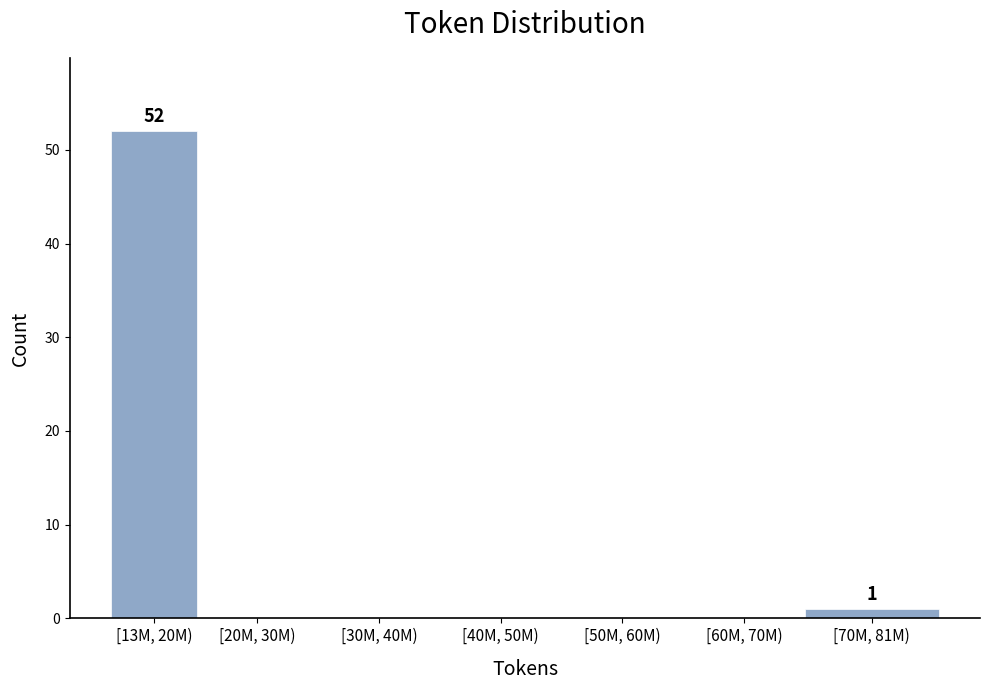

Reading left to right, transcribe all the data shown in this chart.

[13M, 20M)=52	[20M, 30M)=0	[30M, 40M)=0	[40M, 50M)=0	[50M, 60M)=0	[60M, 70M)=0	[70M, 81M)=1